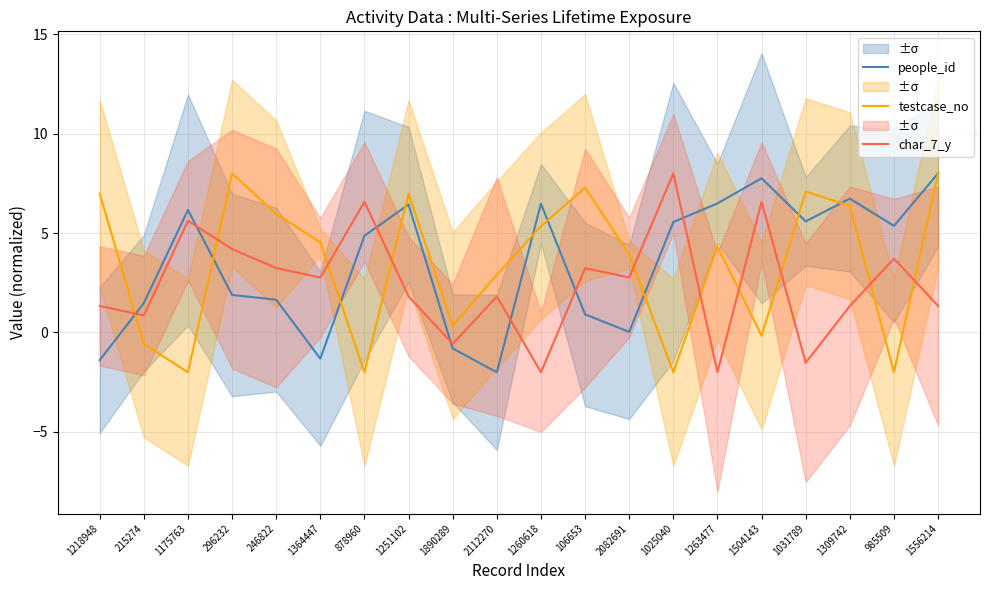

What is the difference between the second highest and second lowest values in the testcase_no series?

10.0